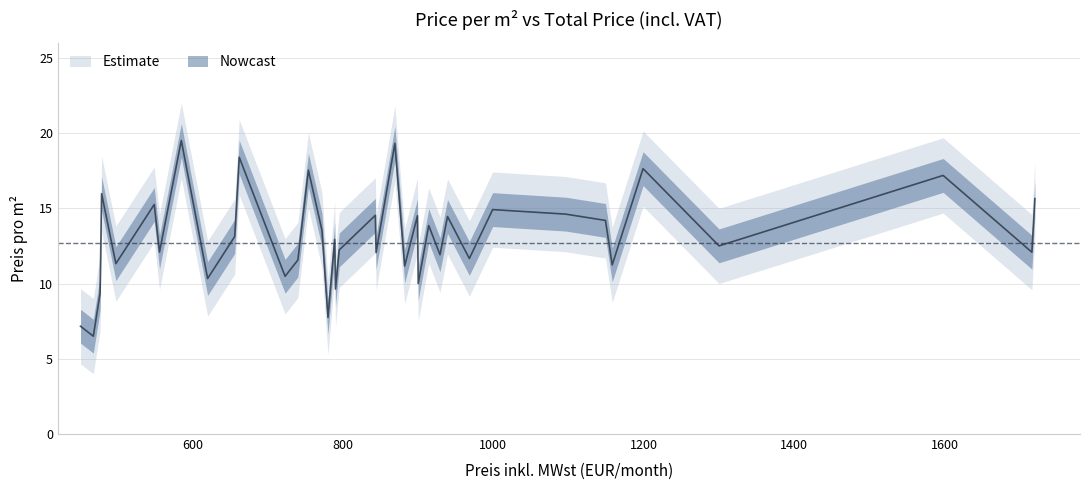

What is the average value of the Preis pro m2 series?

13.1